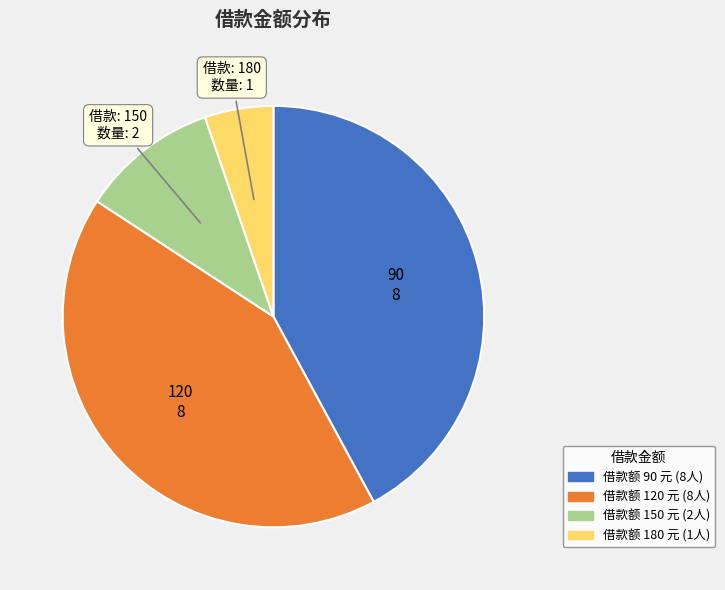

Does any single category account for the majority?

No